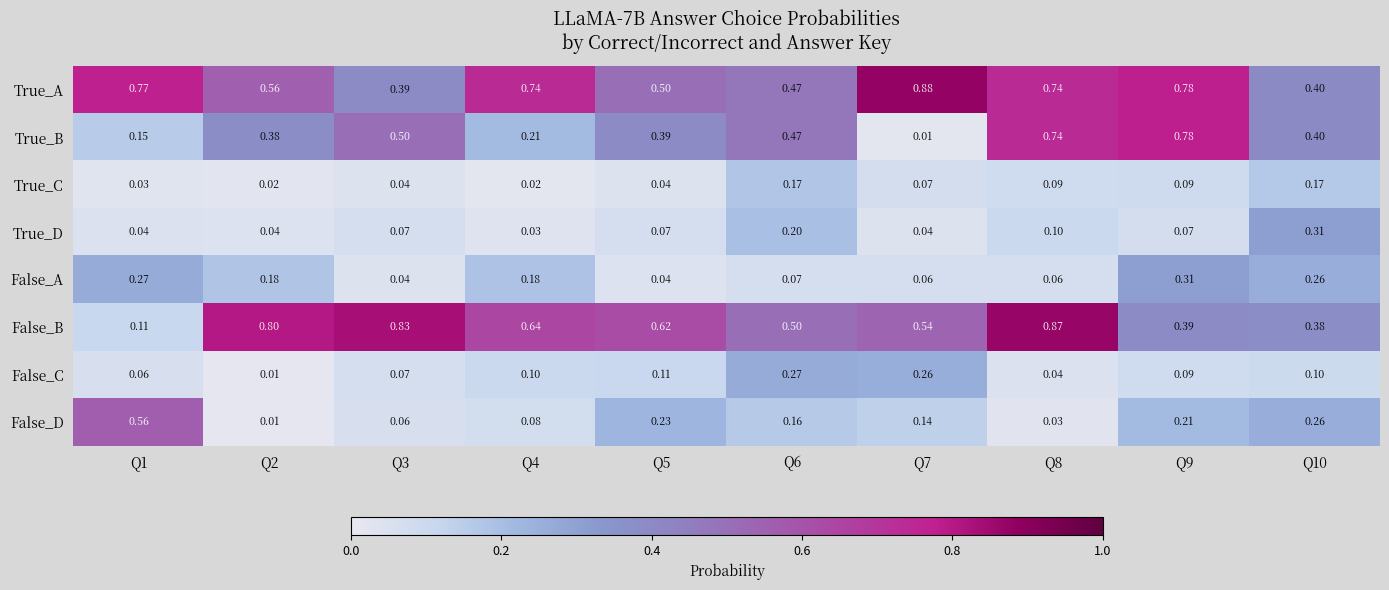

Which series changed the most between Q2 and Q9?

False_B